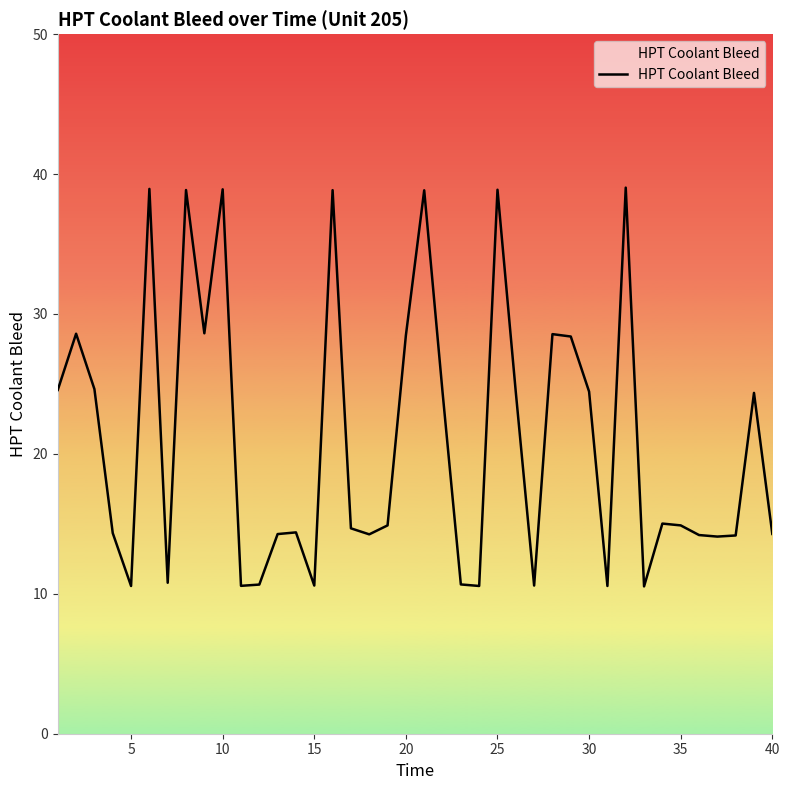

What is the smallest value displayed?

10.5